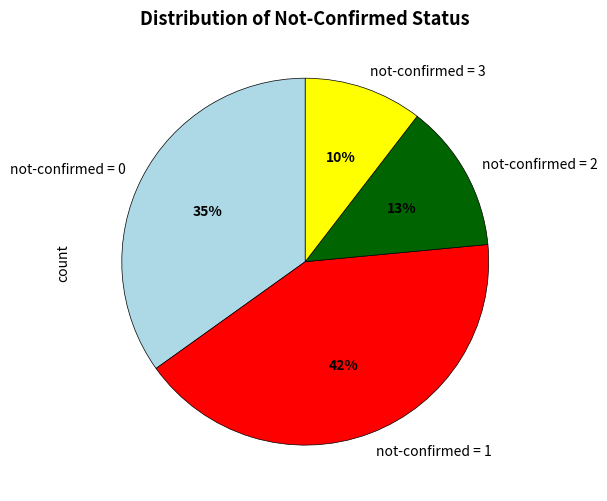

Do not-confirmed = 3 and not-confirmed = 1 together represent more than half of the pie?

Yes